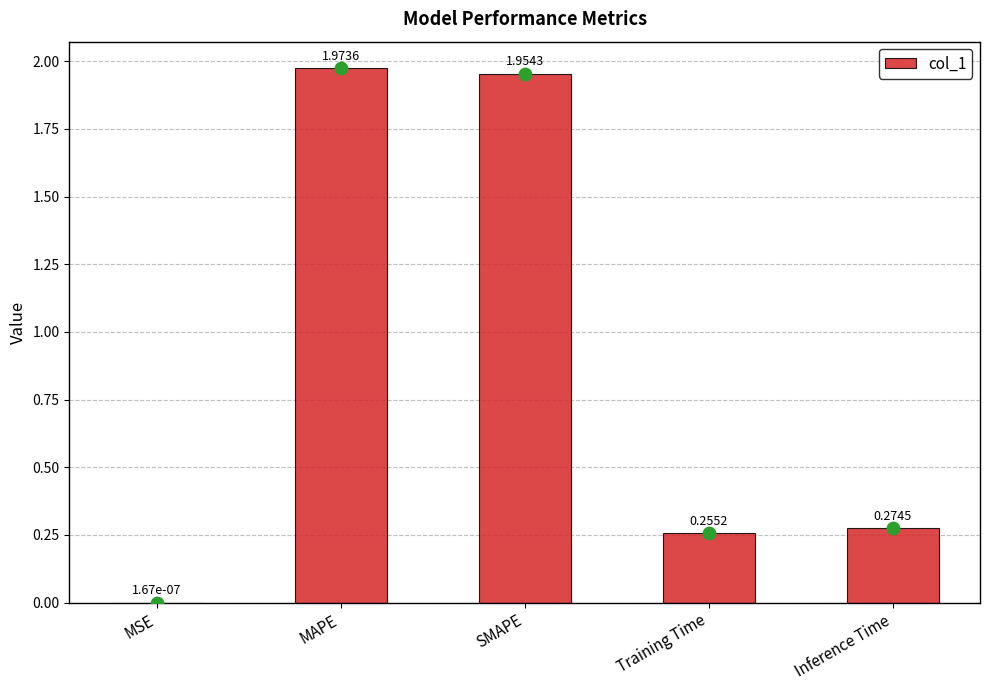

Between Inference Time and SMAPE, which is larger?

SMAPE